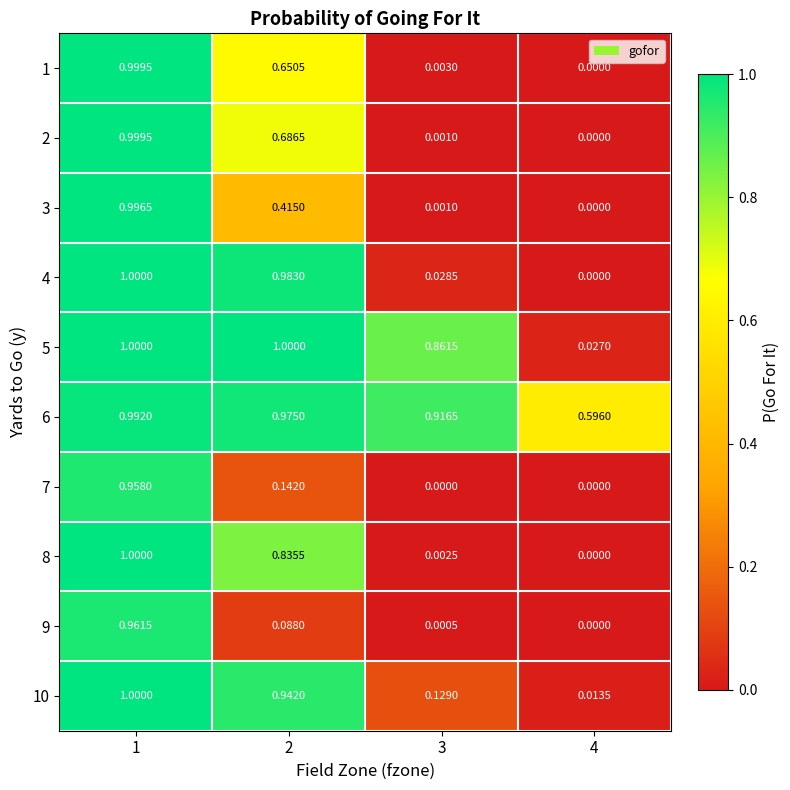

Is the value of 7 at 1 greater than the value of 3 at 4?

Yes